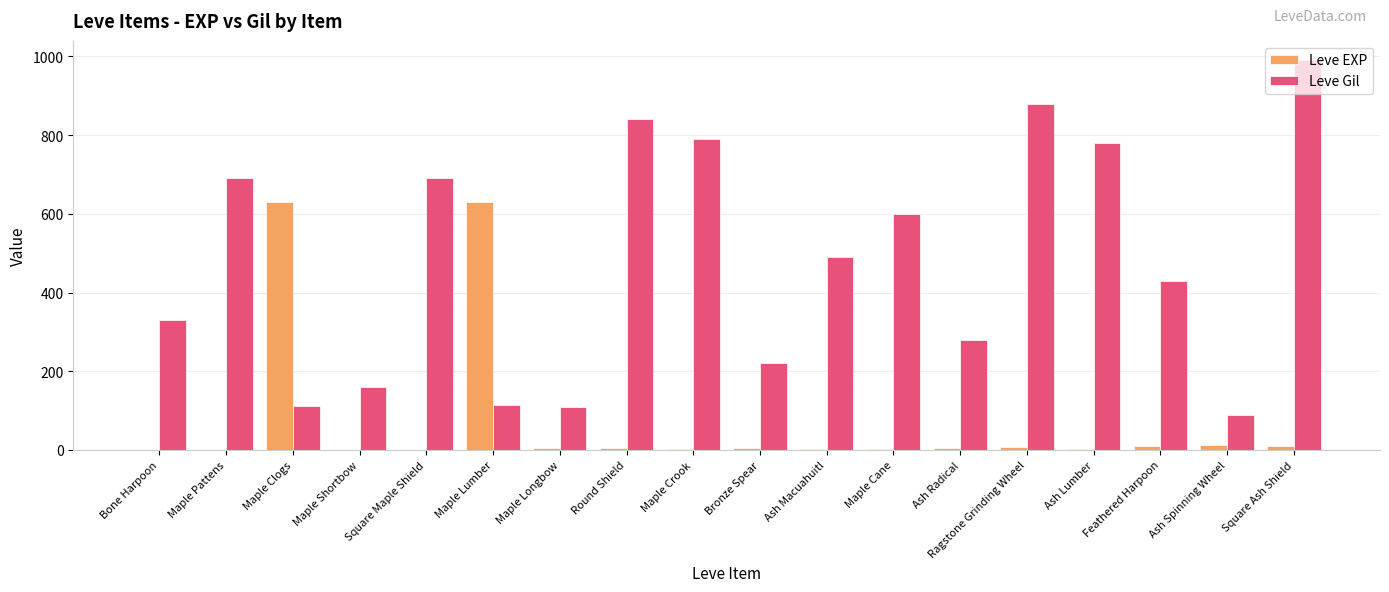

Where is Leve Gil nearest to the value 540?

Ash Macuahuitl